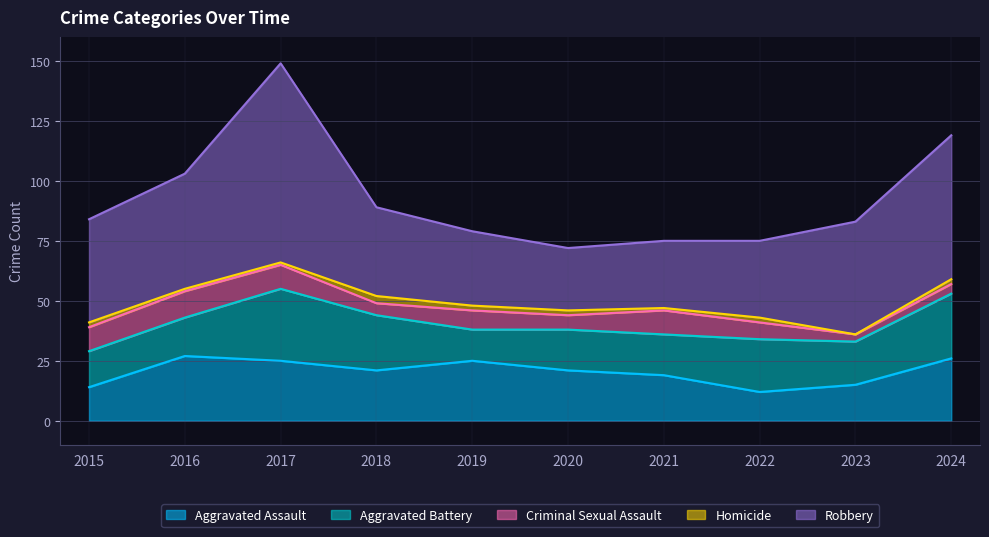

Reading right to left, extract all data points from this chart.

Aggravated Assault: 2024=26	2023=15	2022=12	2021=19	2020=21	2019=25	2018=21	2017=25	2016=27	2015=14
Aggravated Battery: 2024=27	2023=18	2022=22	2021=17	2020=17	2019=13	2018=23	2017=30	2016=16	2015=15
Criminal Sexual Assault: 2024=4	2023=3	2022=7	2021=10	2020=6	2019=8	2018=5	2017=10	2016=11	2015=10
Homicide: 2024=2	2023=0	2022=2	2021=1	2020=2	2019=2	2018=3	2017=1	2016=1	2015=2
Robbery: 2024=60	2023=47	2022=32	2021=28	2020=26	2019=31	2018=37	2017=83	2016=48	2015=43